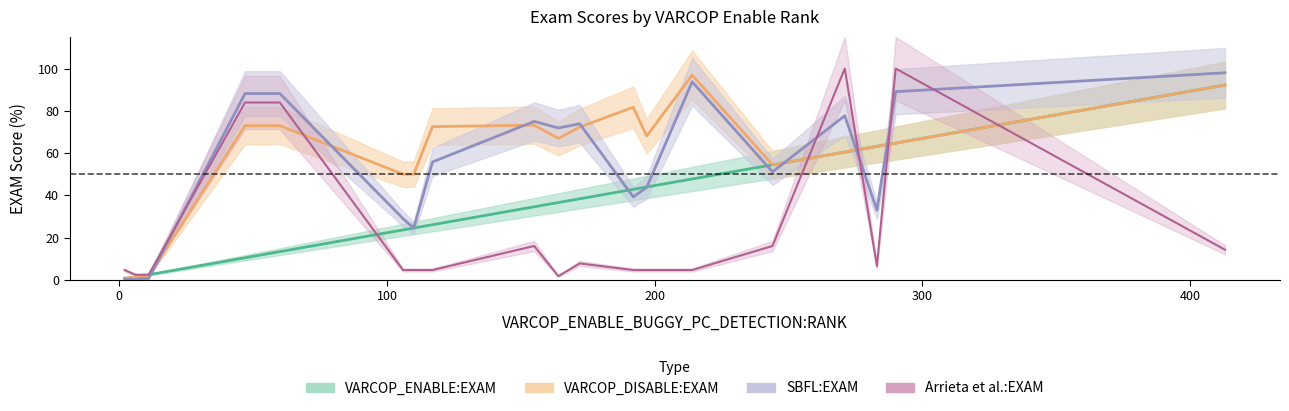

At which category is the sum across all series the highest?

290